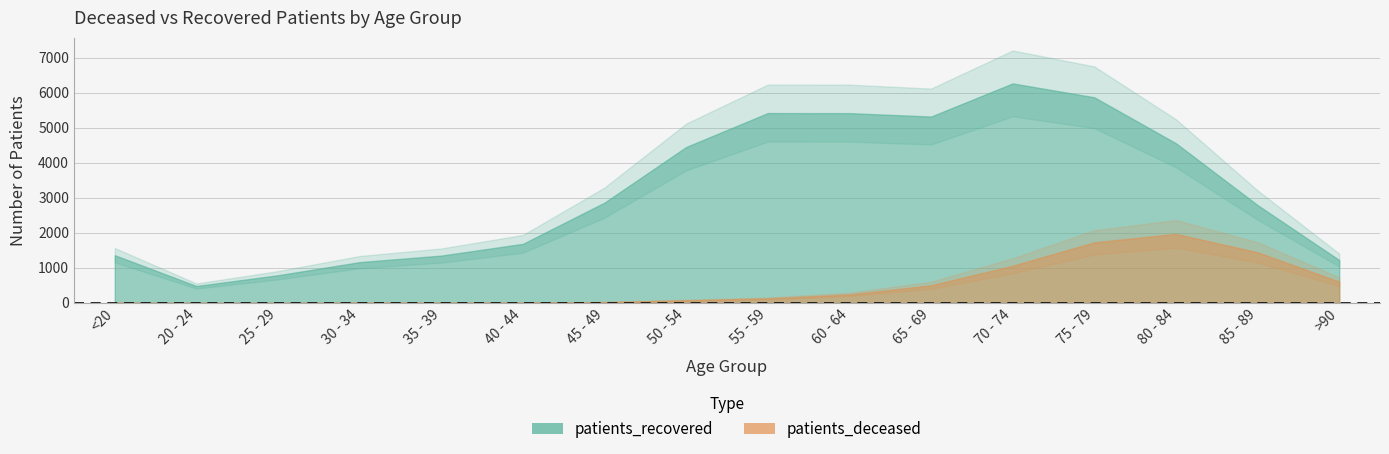

What is the sum of all patients_deceased values?

7842